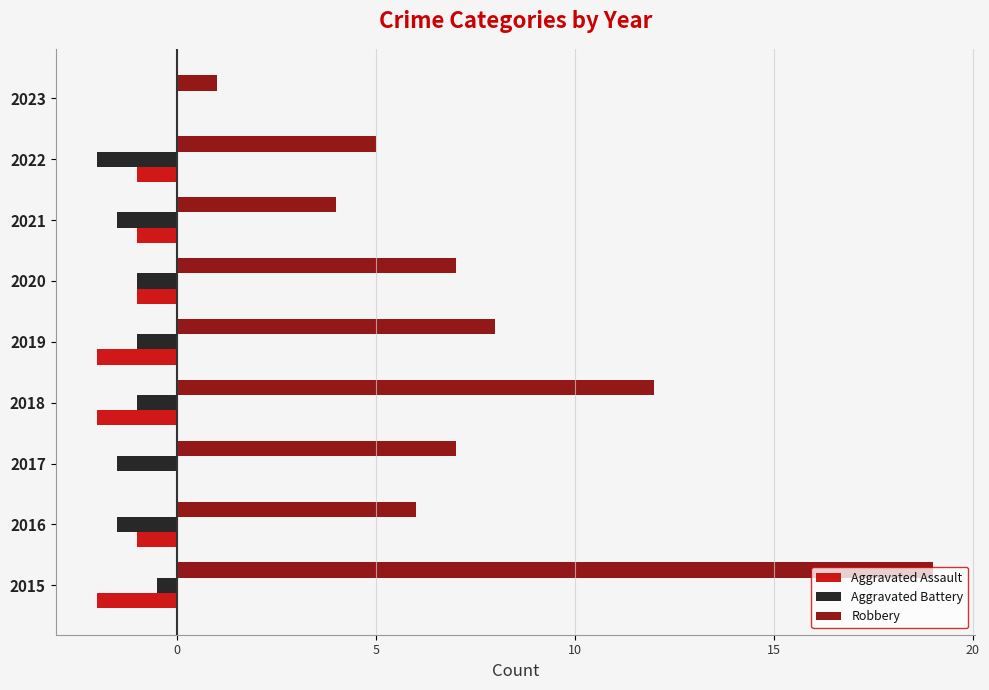

Which series has the largest total across all categories?

Robbery